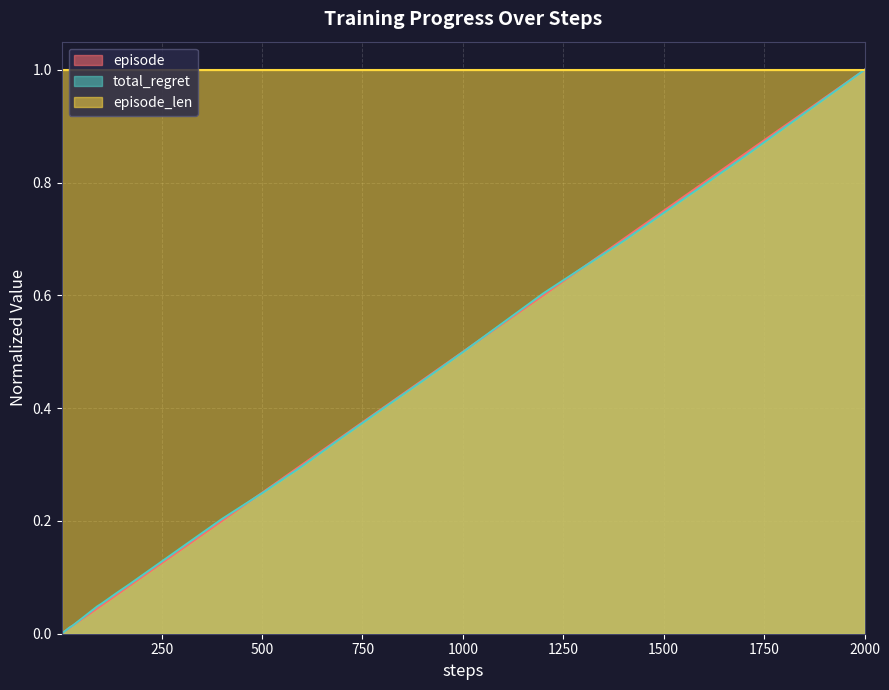

At which category is the sum across all series the highest?

2000